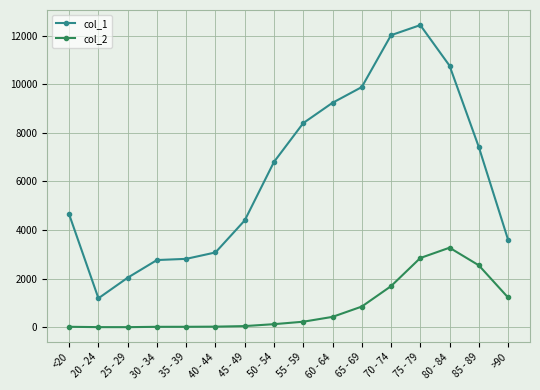

Rank the series at 70 - 74 from highest to lowest value.

col_1, col_2